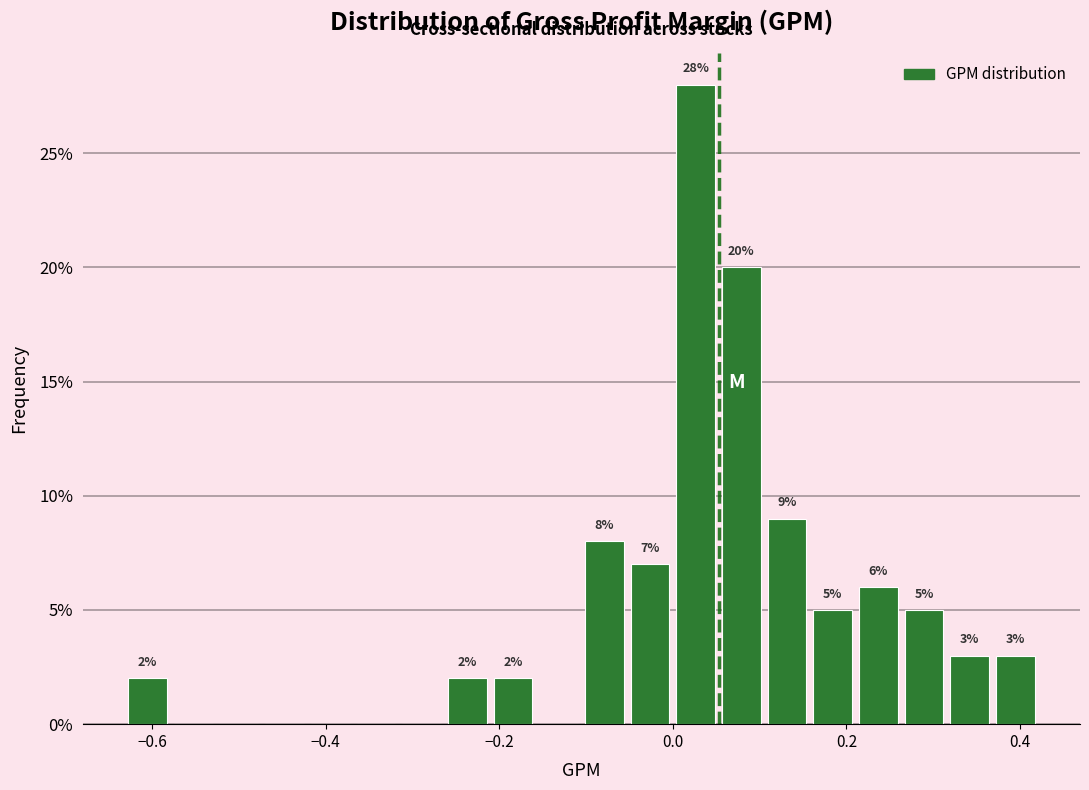

Read against the x-axis, roughly where is the centre of the tallest bar?

0.02